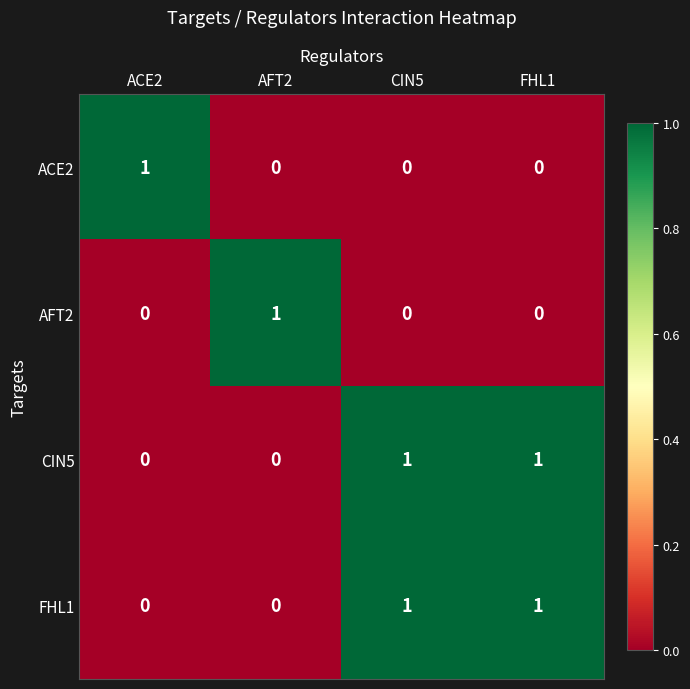

Is the value of FHL1 at CIN5 greater than the value of AFT2 at CIN5?

Yes